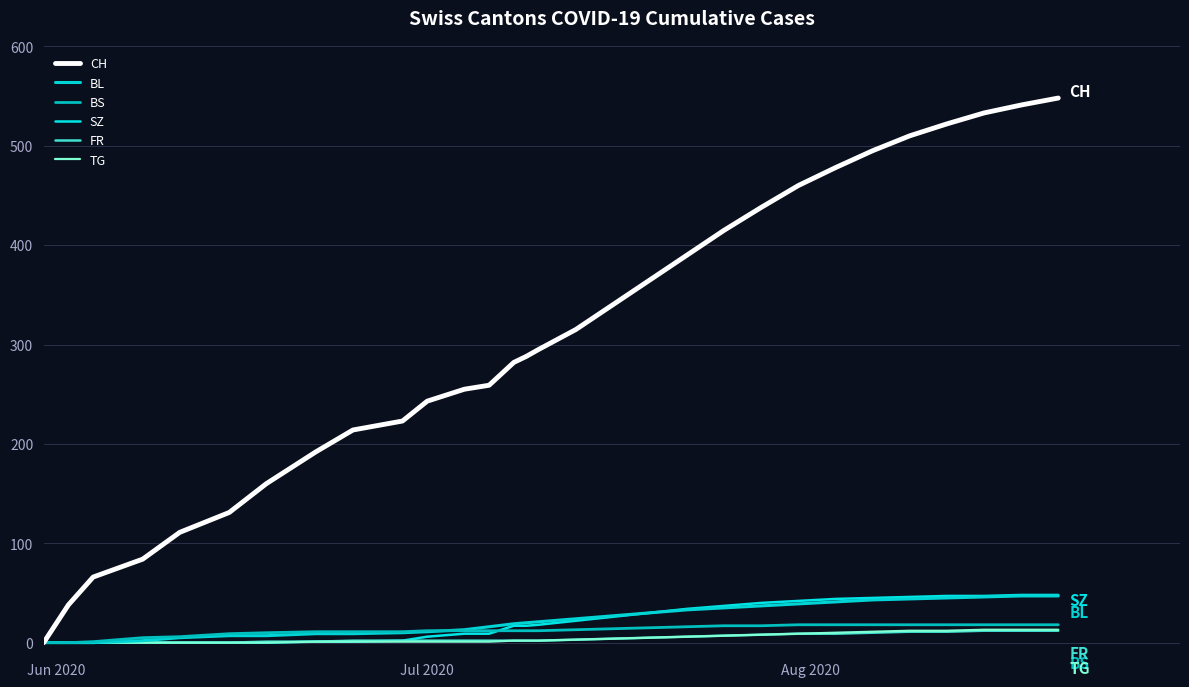

How many lines are shown in the chart?

6